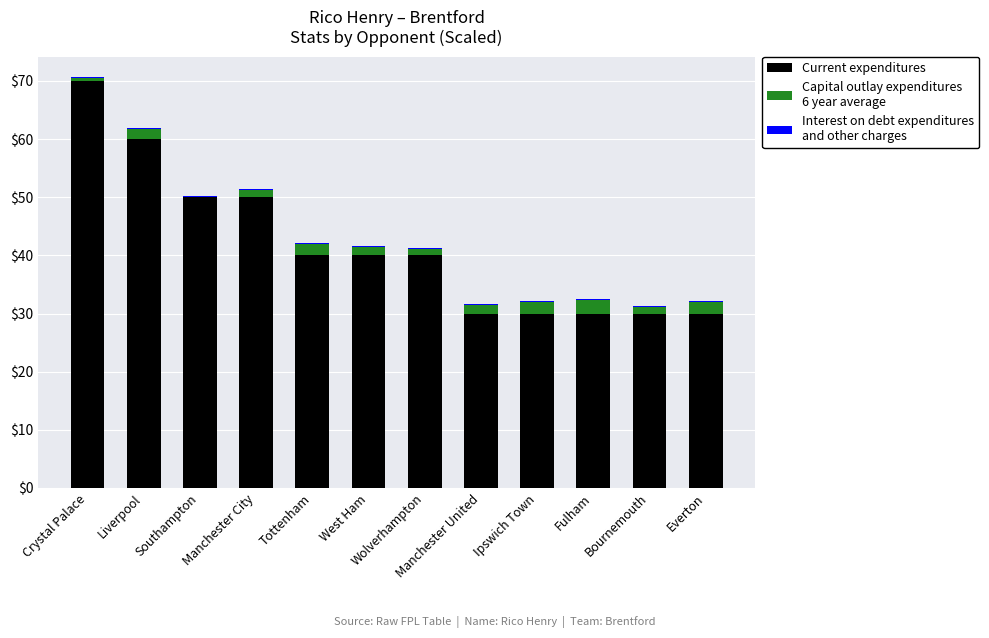

At which category is the sum across all series the highest?

Crystal Palace